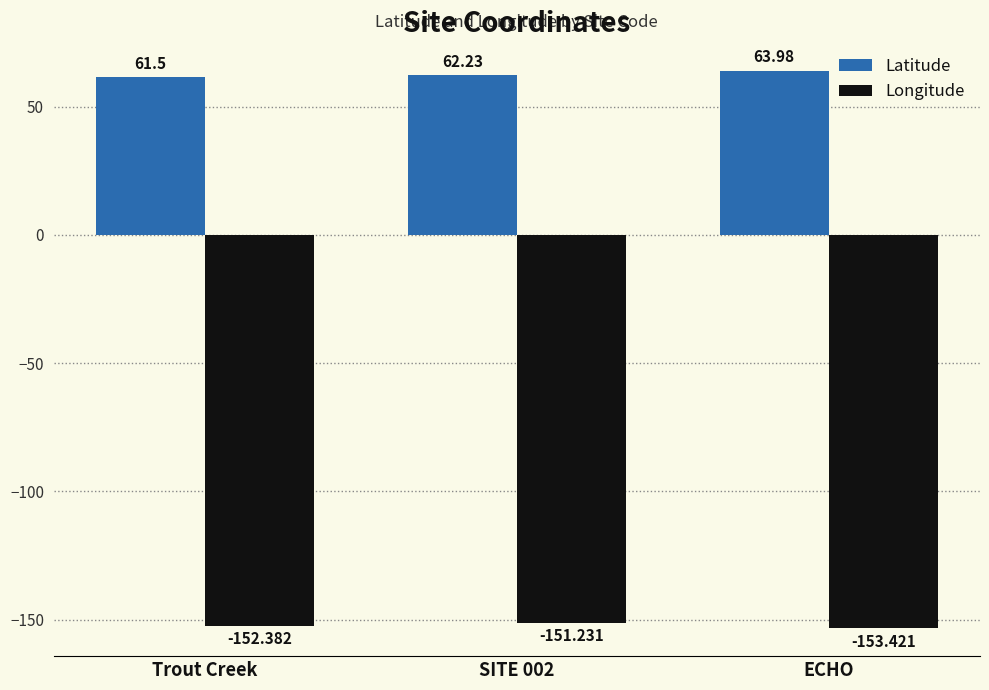

Reading left to right, extract all data points from this chart.

Latitude: Trout Creek=61.5	SITE 002=62.2	ECHO=64.0
Longitude: Trout Creek=-152.4	SITE 002=-151.2	ECHO=-153.4